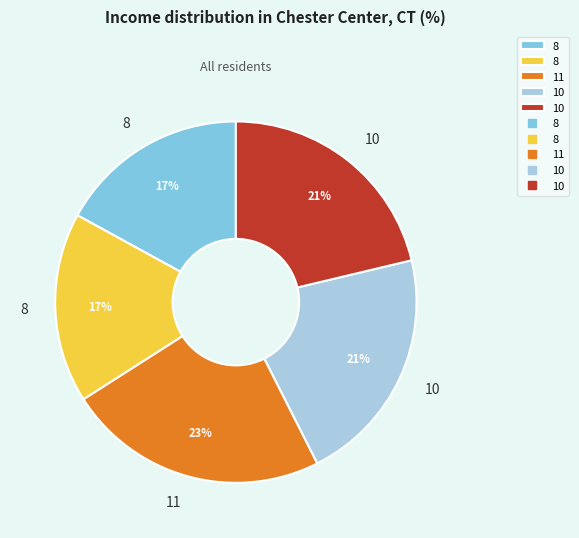

Does any single category account for the majority?

No